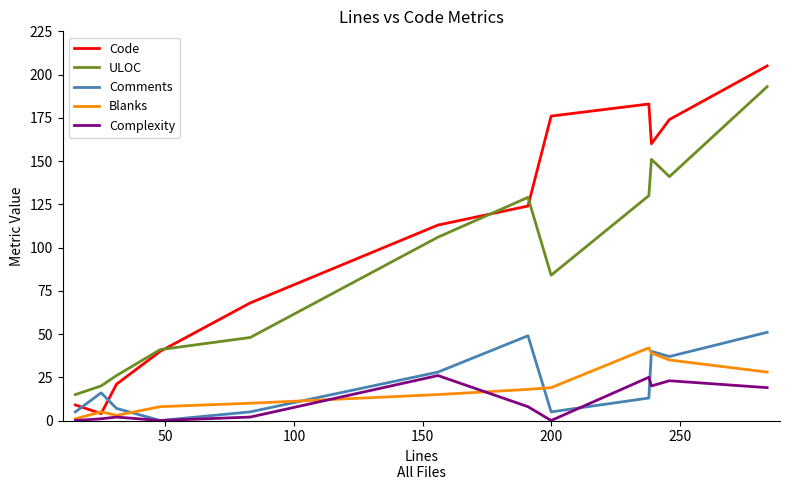

What is the difference between the maximum and minimum values in the Complexity series?

26